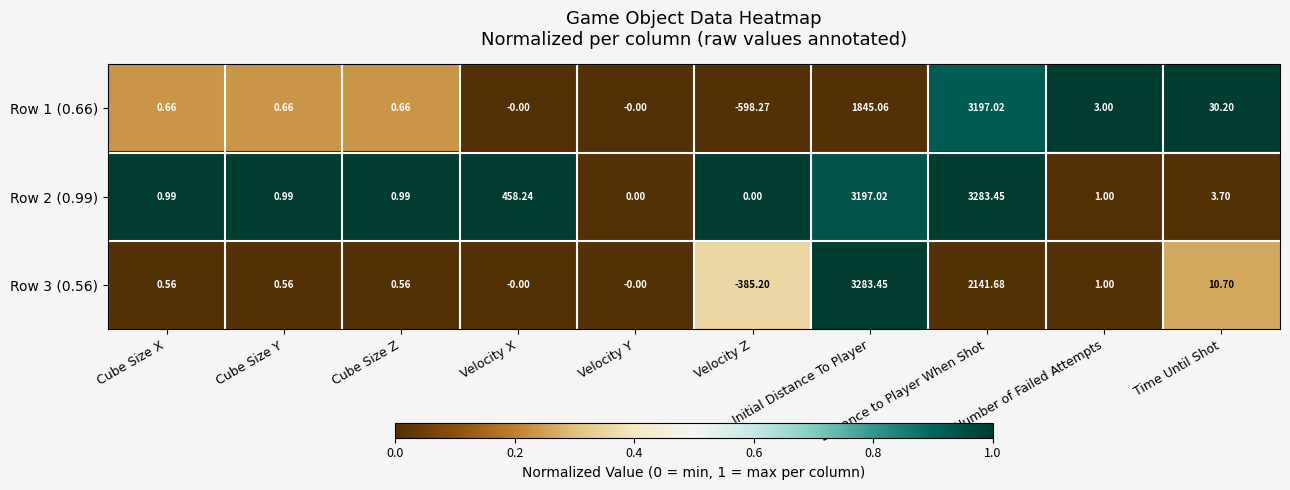

Count the number of data series in this chart.

3